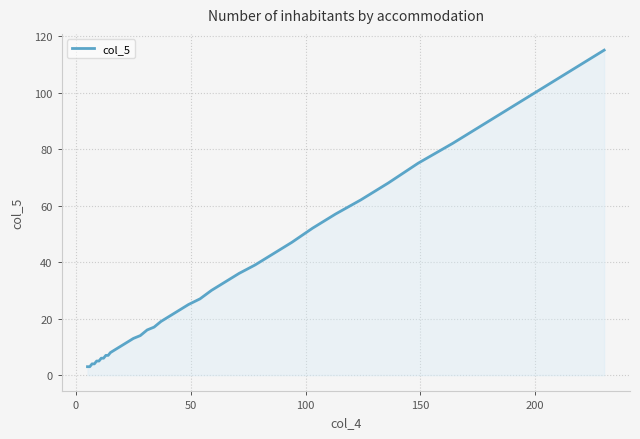

Reading left to right, what are all the values shown in this chart?

3	3	4	4	5	5	6	6	7	7	8	9	10	11	12	13	14	16	17	19	21	23	25	27	30	33	36	39	43	47	52	57	62	68	75	82	90	115